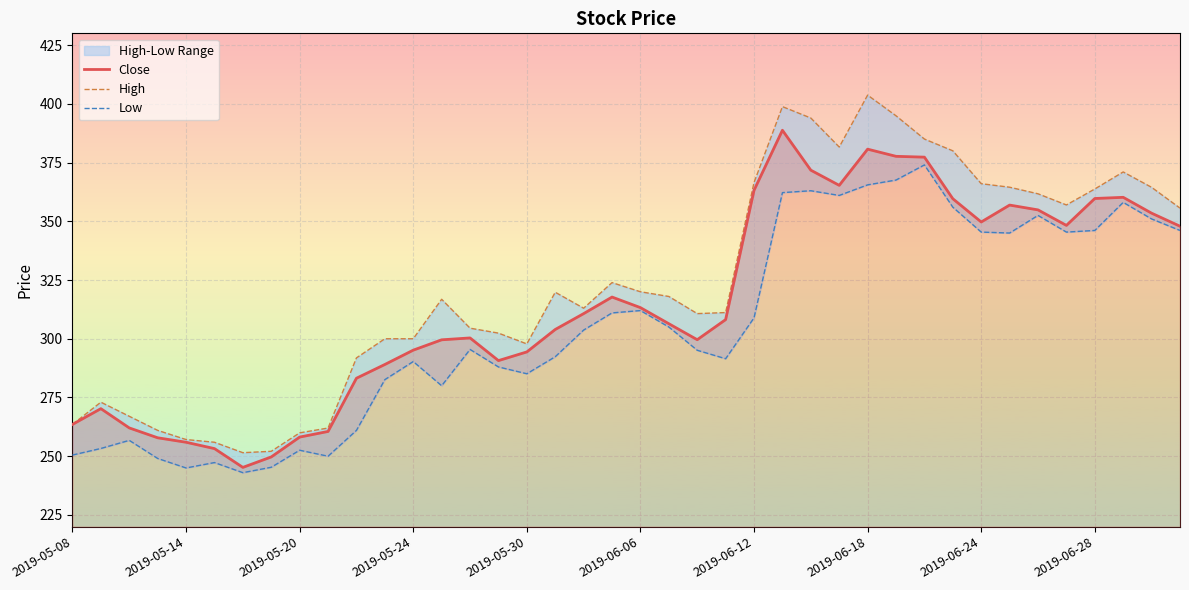

Reading left to right, transcribe all the data shown in this chart.

Close: 263.5	270.2	262.0	257.9	255.9	253.2	245.2	249.7	258.1	260.5	283.2	289.0	295.1	299.5	300.4	290.7	294.4	304.0	310.7	317.8	313.2	306.4	299.6	308.1	363.2	388.8	371.8	365.3	380.7	377.6	377.3	359.6	349.7	356.9	354.9	348.2	359.7	360.2	353.5	347.9
High: 263.5	273.0	267.0	261.0	257.1	255.9	251.5	252.1	260.0	262.0	291.9	300.0	300.0	316.8	304.5	302.4	297.8	319.8	313.0	323.9	320.0	318.0	310.7	311.1	366.5	398.8	394.0	381.6	403.7	394.9	385.0	380.0	366.0	364.5	361.7	357.0	363.8	371.0	364.5	355.6
Low: 250.5	253.3	256.8	249.1	245.0	247.3	243.0	245.3	252.6	250.0	261.0	282.6	290.3	280.0	295.5	288.0	285.1	292.4	303.7	311.0	312.0	305.0	295.1	291.5	308.9	362.2	363.0	361.0	365.5	367.5	374.0	356.0	345.4	345.0	352.5	345.4	346.1	358.0	351.0	346.1